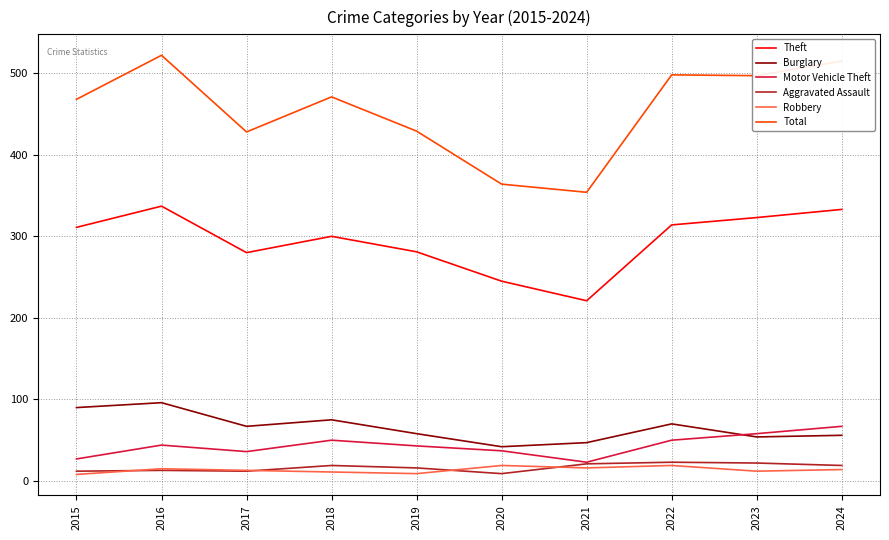

The value of Motor Vehicle Theft at 2021 is 23. True or false?

True